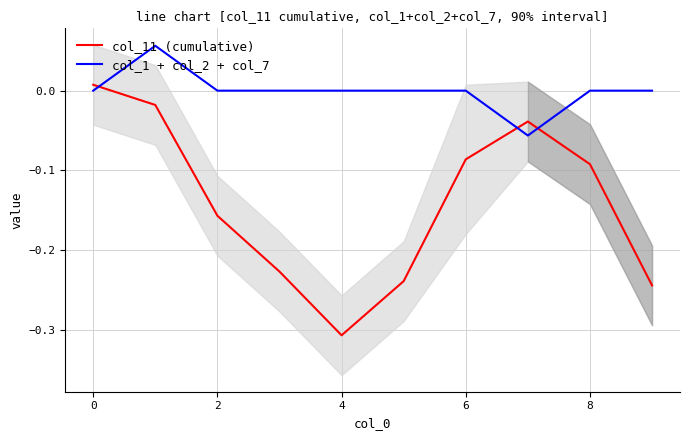

Is the value of col_11 (cumulative) at 6 greater than the value of col_1 + col_2 + col_7 at 9?

No